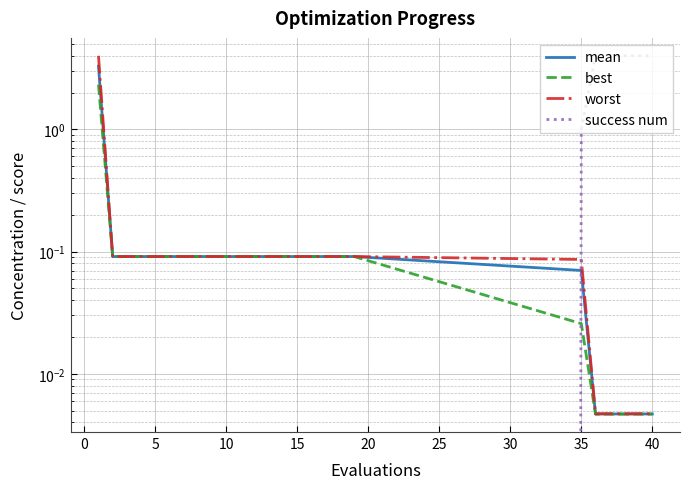

Is this an area chart (filled region under the line)?

No